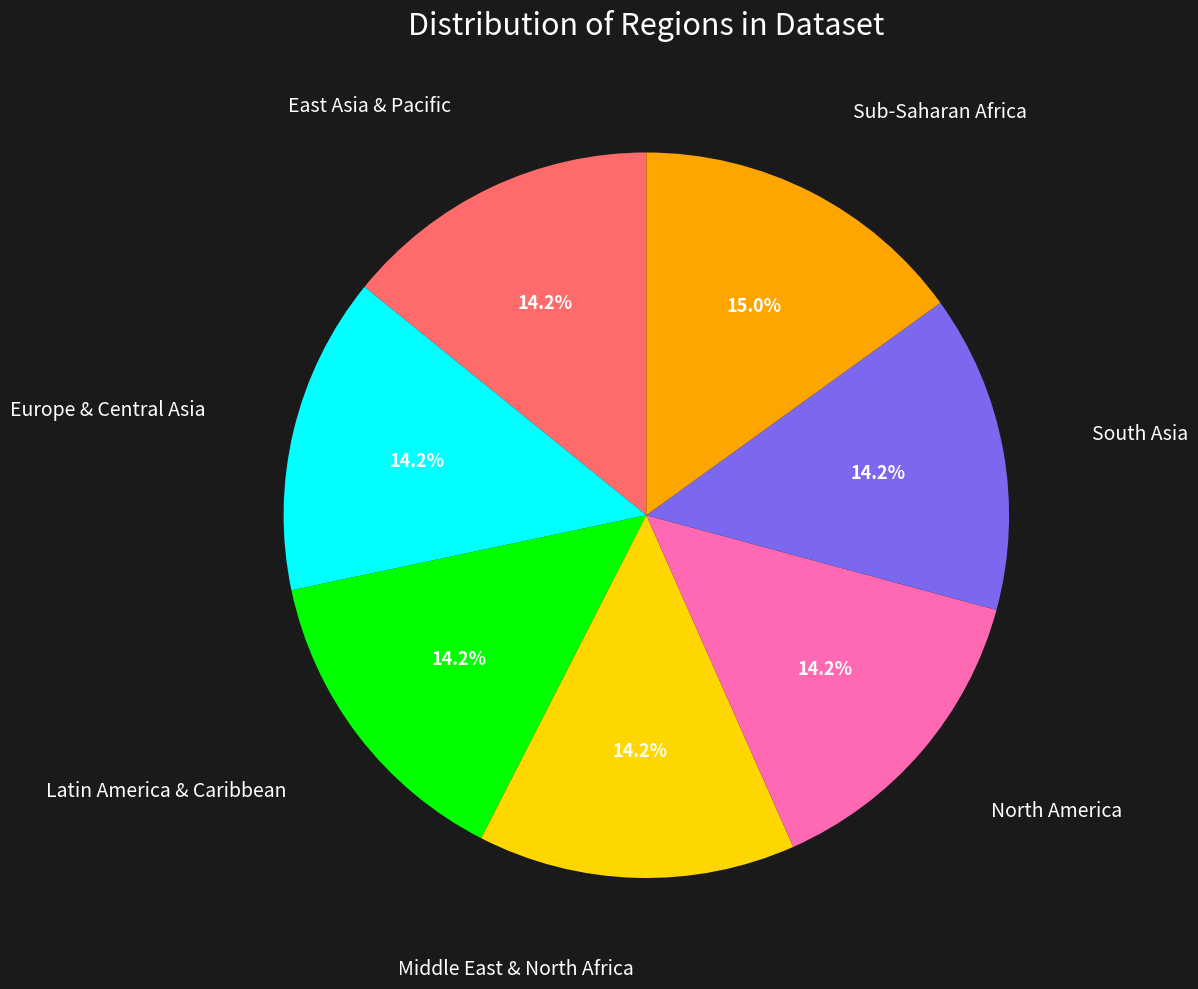

To the nearest percent, what is the difference between the North America and Sub-Saharan Africa slice percentages?

1%